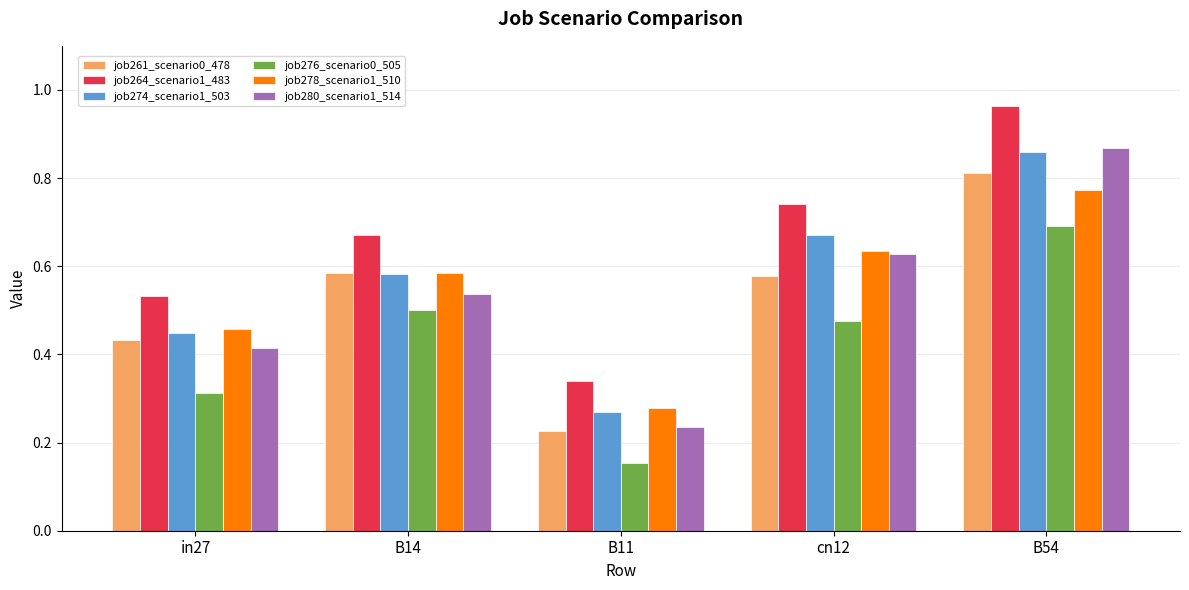

Which category has the lowest value in the job274_scenario1_503 series?

B11